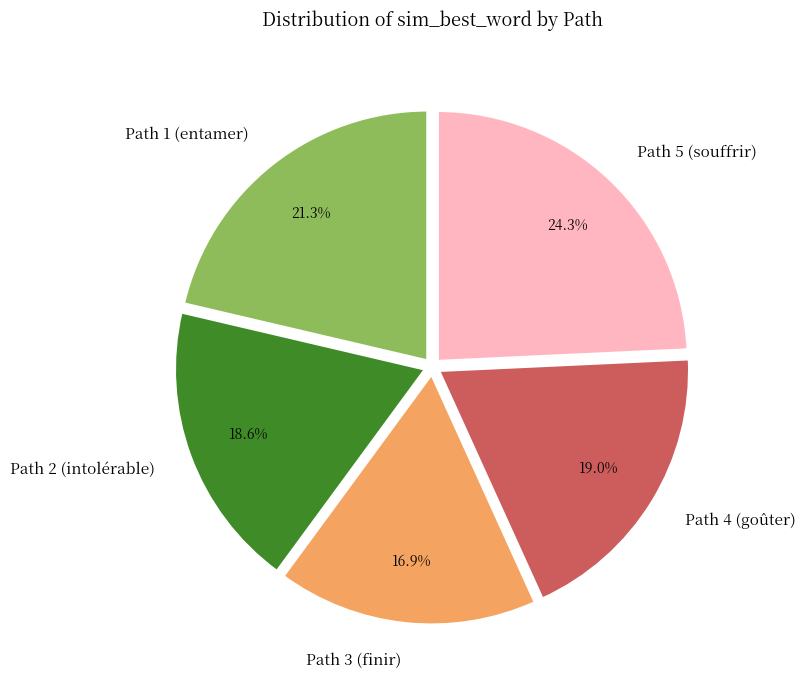

To the nearest percent, what is the combined percentage of Path 3 (finir) and Path 5 (souffrir)?

41%